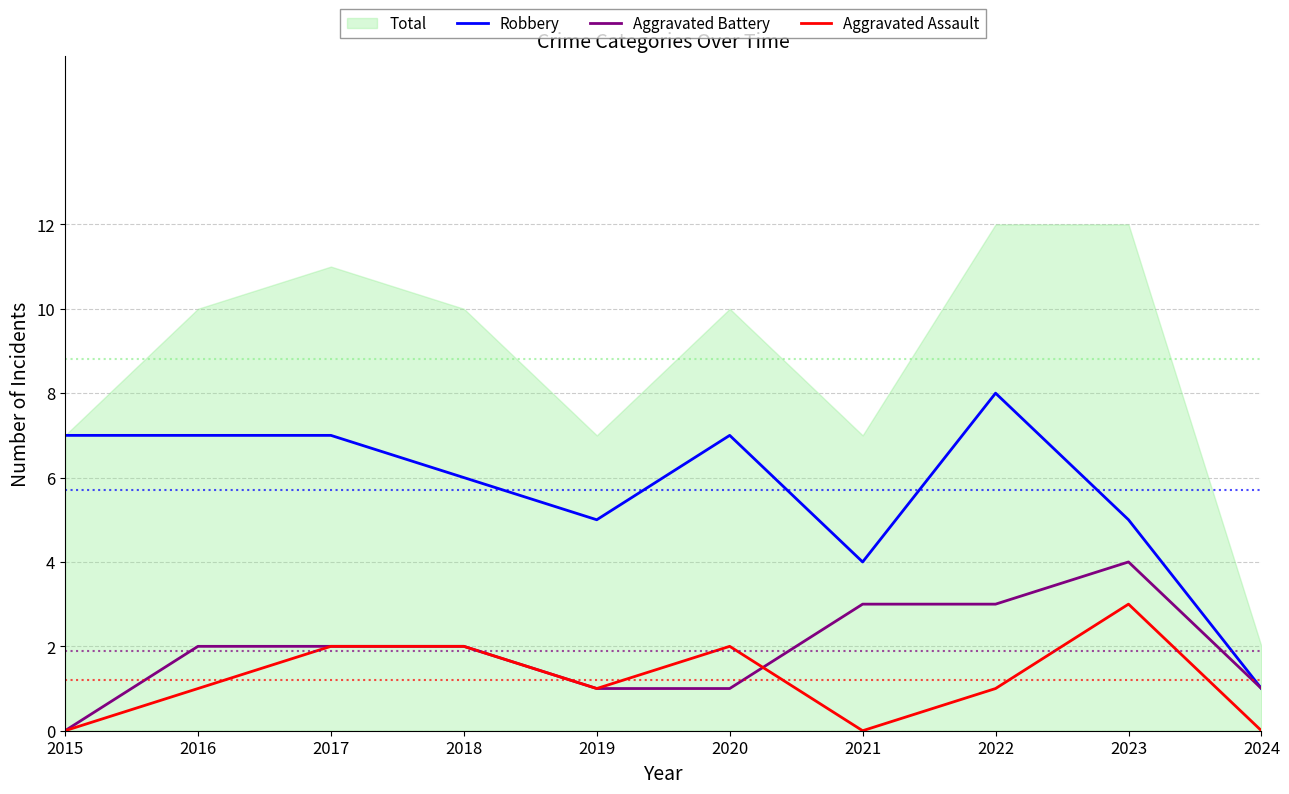

At which label does Robbery first exceed 7?

2022